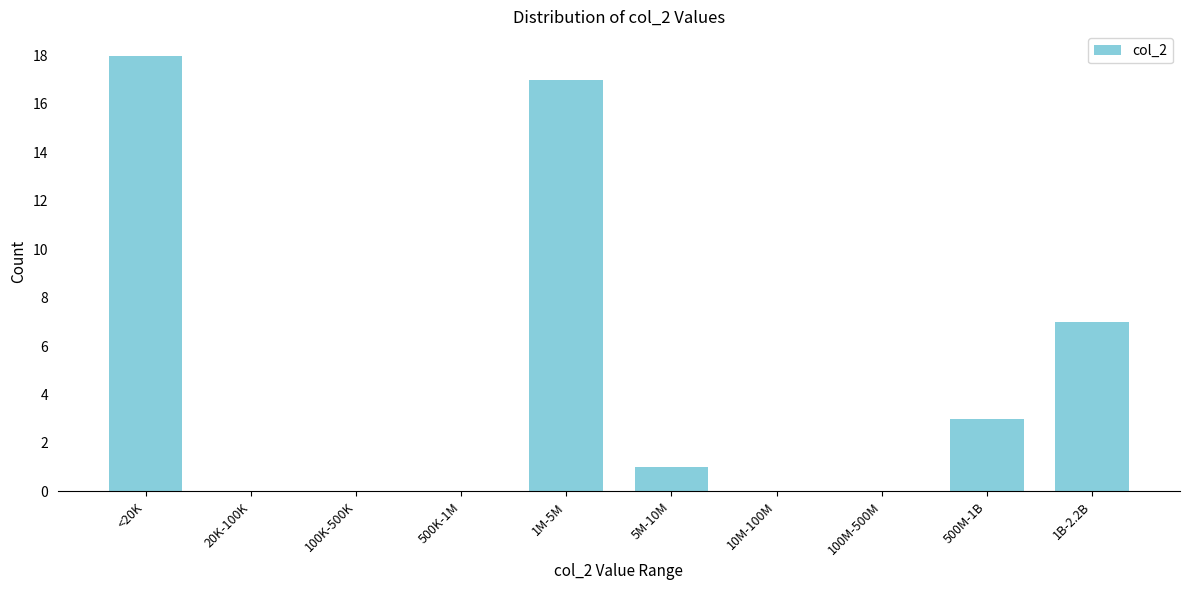

Reading left to right, extract all data points from this chart.

<20K=18	20K-100K=0	100K-500K=0	500K-1M=0	1M-5M=17	5M-10M=1	10M-100M=0	100M-500M=0	500M-1B=3	1B-2.2B=7